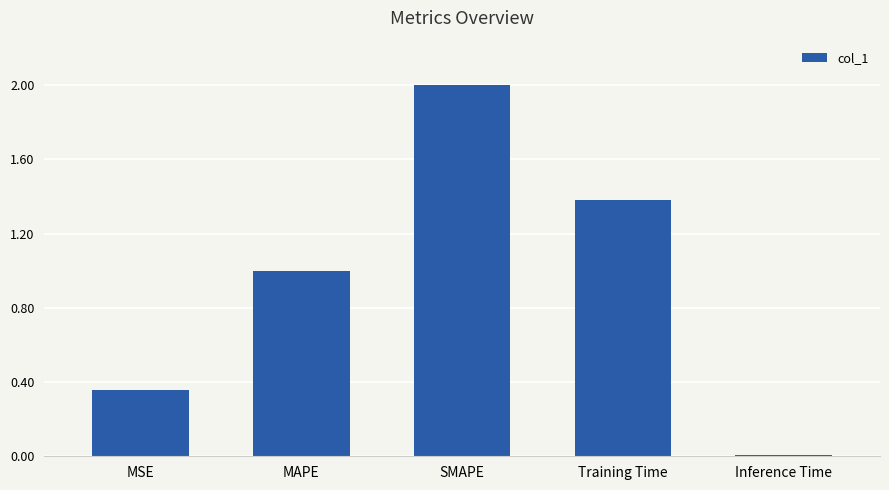

Are the bars horizontal?

No